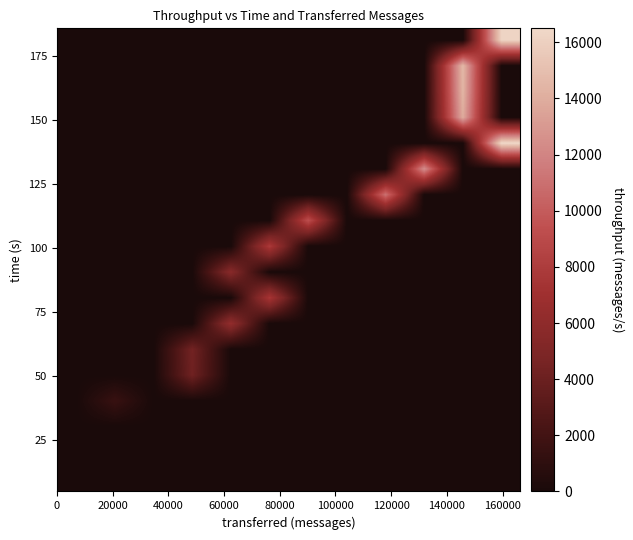

Count the number of categories in the chart.

12